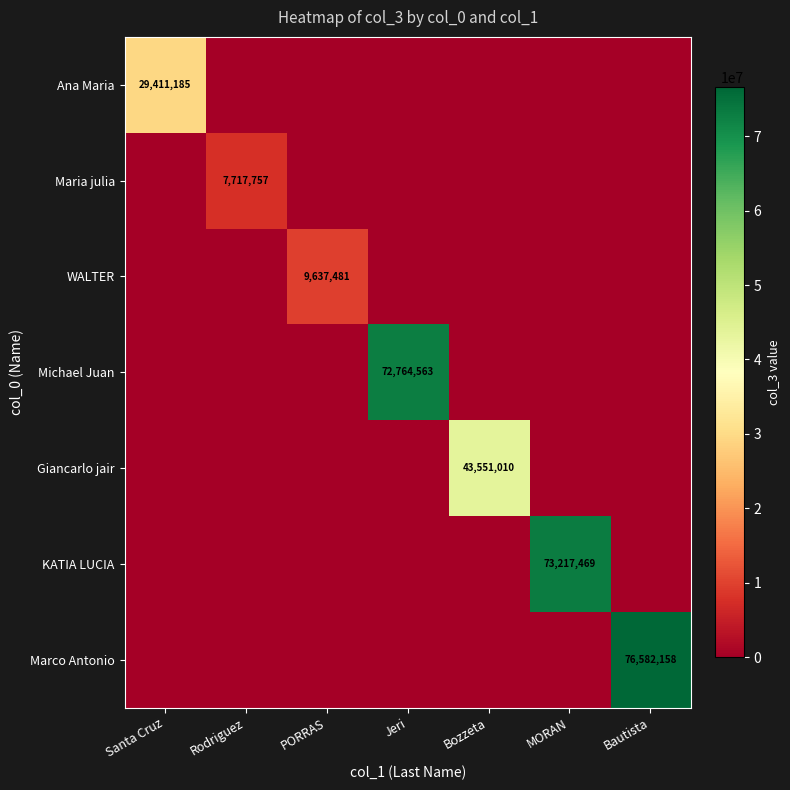

The value of WALTER at PORRAS is 15186970. True or false?

False